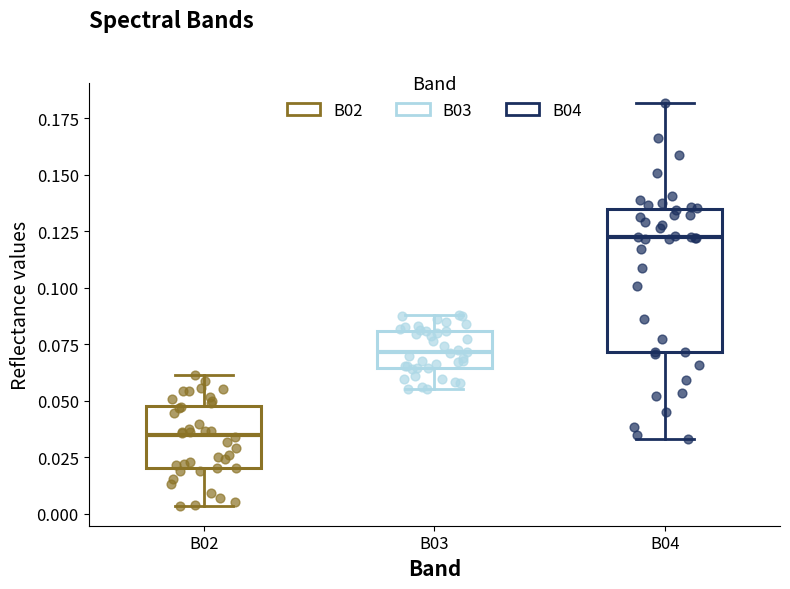

Reading left to right, transcribe this box plot: for each box, give where its median line is, the range the box spans, and where its two whiskers end, as read against the y-axis. The values are not printed on the chart, so give them approximately, as read against the axis.

B02: median 0.035, box 0.020 to 0.050, whiskers 0.005 to 0.060
B03: median 0.070, box 0.065 to 0.080, whiskers 0.055 to 0.090
B04: median 0.120, box 0.070 to 0.135, whiskers 0.035 to 0.180